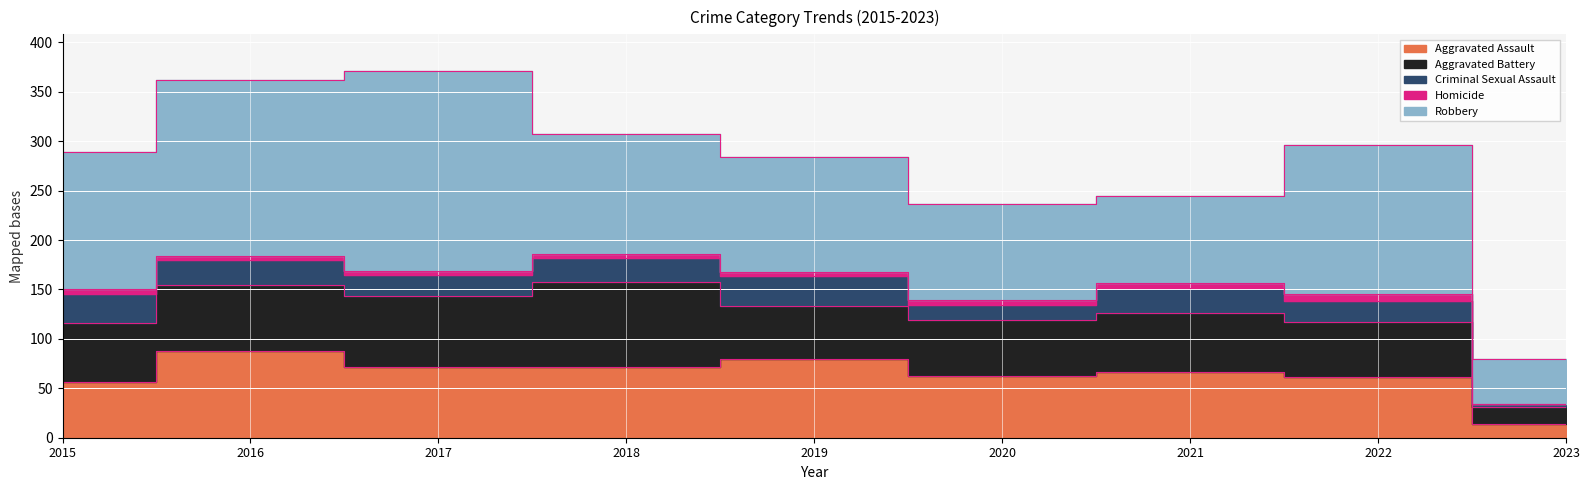

What is the value of the Aggravated Battery point at the 6th from the left?

57